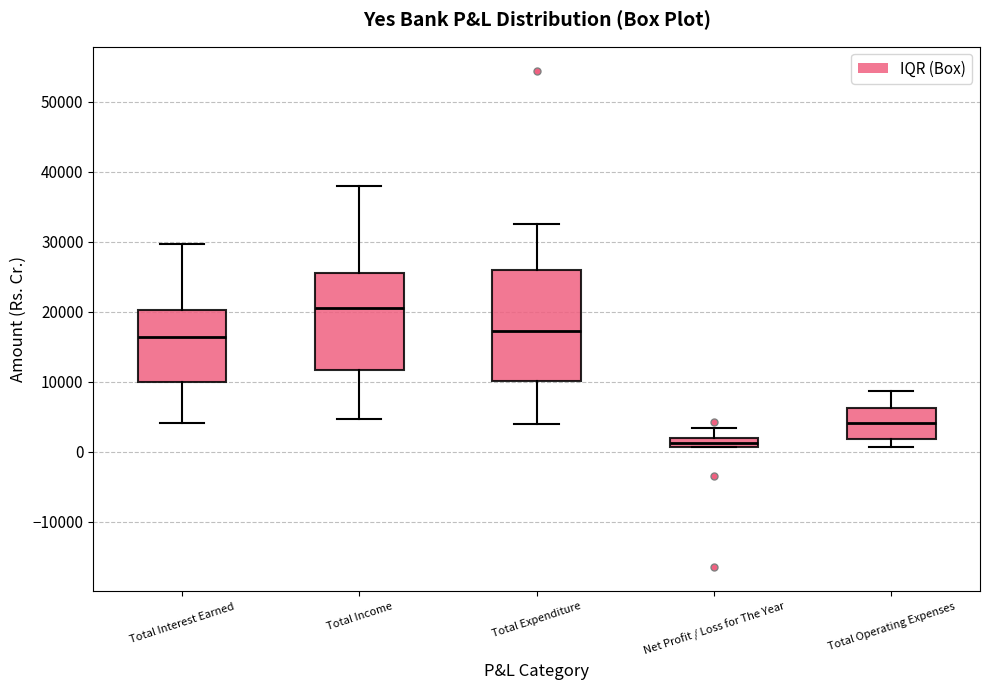

Which box's median line is the highest?

Total Income